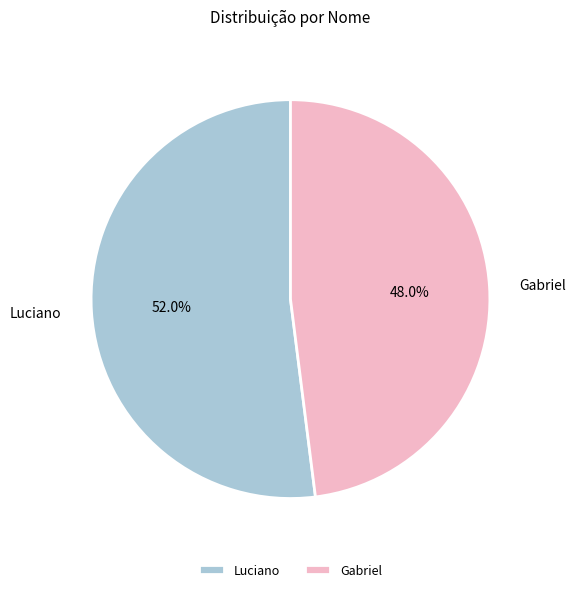

How much of the chart is everything except Luciano?

48.0%